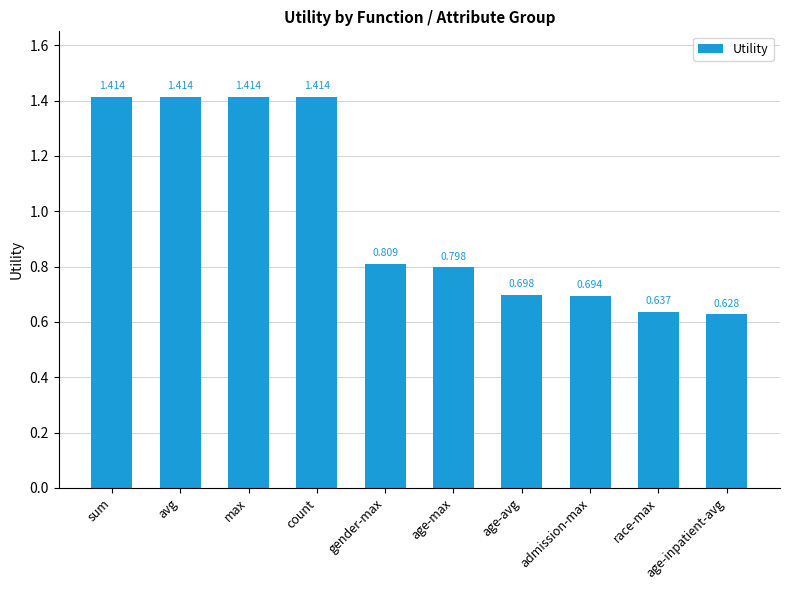

Which has a higher value, age-avg or avg?

avg